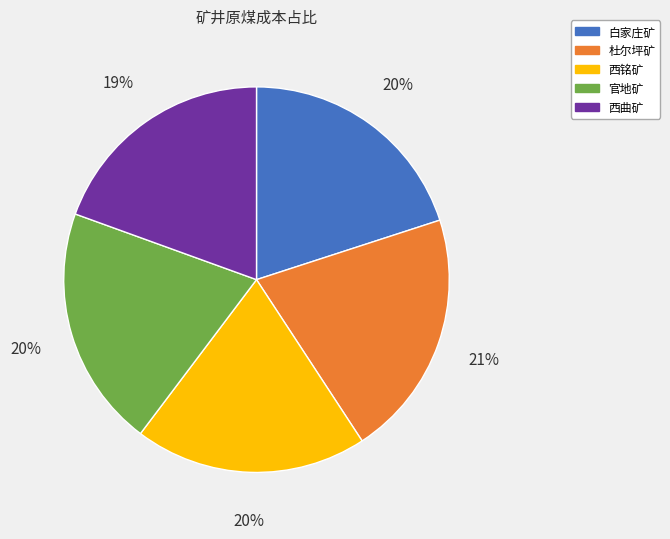

Is there any slice that represents more than half of the pie?

No